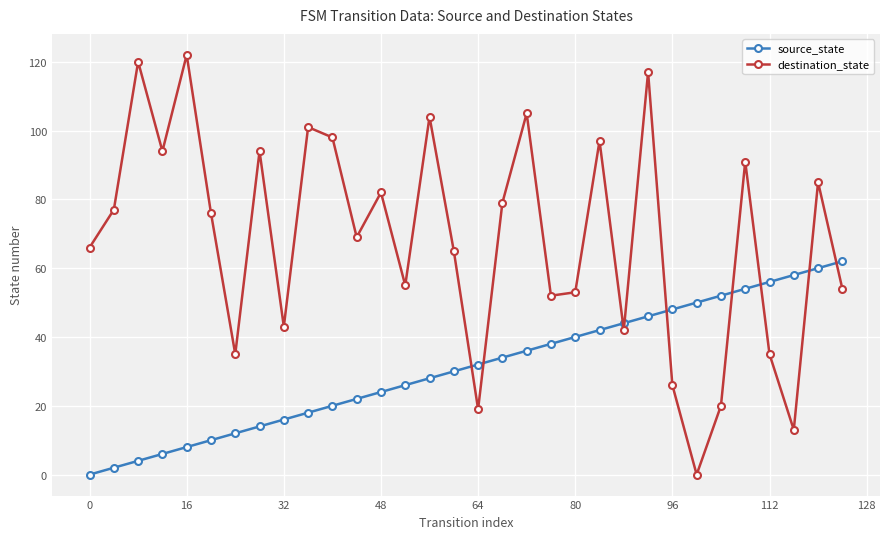

What is the maximum value for source_state?

62